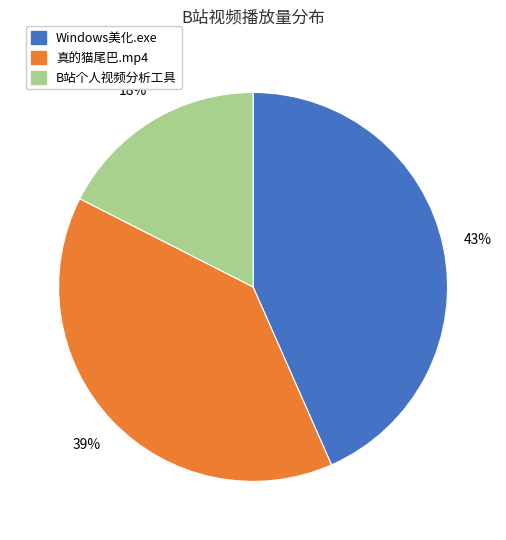

To the nearest percent, what percentage of the pie is 真的猫尾巴.mp4?

39%